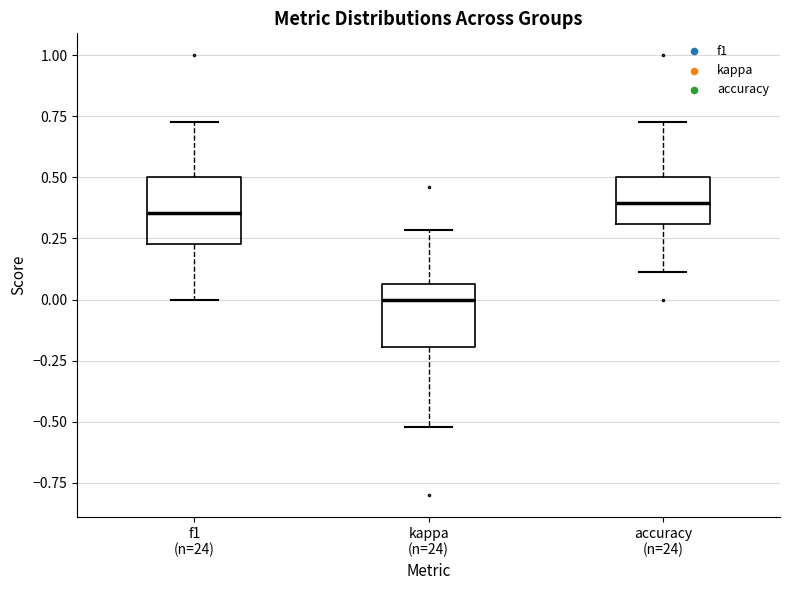

Reading left to right, transcribe this box plot: for each box, give where its median line is, the range the box spans, and where its two whiskers end, as read against the y-axis. The values are not printed on the chart, so give them approximately, as read against the axis.

f1 (n=24): median 0.35, box 0.25 to 0.50, whiskers 0.00 to 0.75
kappa (n=24): median 0.00, box -0.20 to 0.05, whiskers -0.50 to 0.30
accuracy (n=24): median 0.40, box 0.30 to 0.50, whiskers 0.10 to 0.75